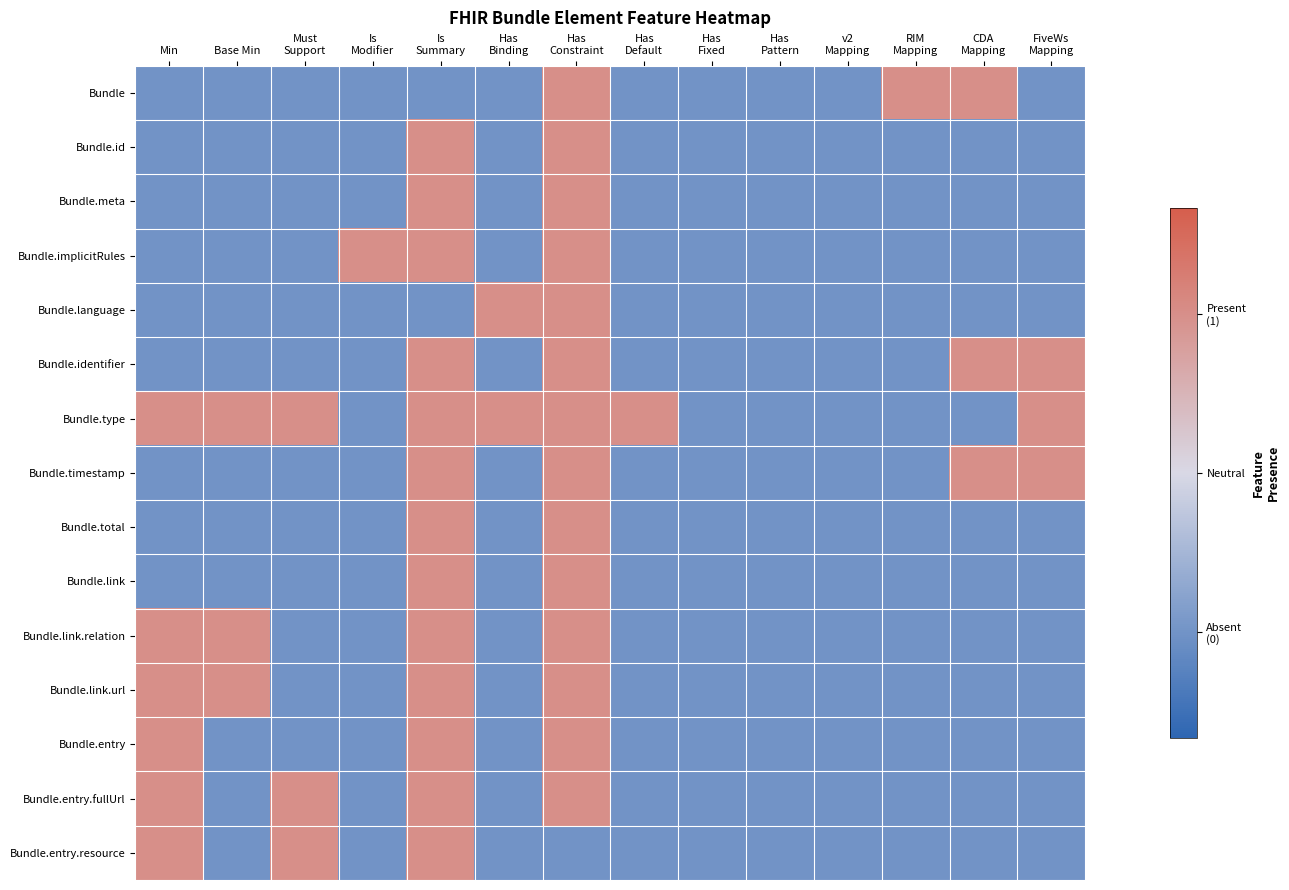

Reading left to right, transcribe all the data shown in this chart.

Bundle: Min=-0.1	Base Min=-0.1	Must
Support=-0.1	Is
Modifier=-0.1	Is
Summary=-0.1	Has
Binding=-0.1	Has
Constraint=0.1	Has
Default=-0.1	Has
Fixed=-0.1	Has
Pattern=-0.1	v2
Mapping=-0.1	RIM
Mapping=0.1	CDA
Mapping=0.1	FiveWs
Mapping=-0.1
Bundle.id: Min=-0.1	Base Min=-0.1	Must
Support=-0.1	Is
Modifier=-0.1	Is
Summary=0.1	Has
Binding=-0.1	Has
Constraint=0.1	Has
Default=-0.1	Has
Fixed=-0.1	Has
Pattern=-0.1	v2
Mapping=-0.1	RIM
Mapping=-0.1	CDA
Mapping=-0.1	FiveWs
Mapping=-0.1
Bundle.meta: Min=-0.1	Base Min=-0.1	Must
Support=-0.1	Is
Modifier=-0.1	Is
Summary=0.1	Has
Binding=-0.1	Has
Constraint=0.1	Has
Default=-0.1	Has
Fixed=-0.1	Has
Pattern=-0.1	v2
Mapping=-0.1	RIM
Mapping=-0.1	CDA
Mapping=-0.1	FiveWs
Mapping=-0.1
Bundle.implicitRules: Min=-0.1	Base Min=-0.1	Must
Support=-0.1	Is
Modifier=0.1	Is
Summary=0.1	Has
Binding=-0.1	Has
Constraint=0.1	Has
Default=-0.1	Has
Fixed=-0.1	Has
Pattern=-0.1	v2
Mapping=-0.1	RIM
Mapping=-0.1	CDA
Mapping=-0.1	FiveWs
Mapping=-0.1
Bundle.language: Min=-0.1	Base Min=-0.1	Must
Support=-0.1	Is
Modifier=-0.1	Is
Summary=-0.1	Has
Binding=0.1	Has
Constraint=0.1	Has
Default=-0.1	Has
Fixed=-0.1	Has
Pattern=-0.1	v2
Mapping=-0.1	RIM
Mapping=-0.1	CDA
Mapping=-0.1	FiveWs
Mapping=-0.1
Bundle.identifier: Min=-0.1	Base Min=-0.1	Must
Support=-0.1	Is
Modifier=-0.1	Is
Summary=0.1	Has
Binding=-0.1	Has
Constraint=0.1	Has
Default=-0.1	Has
Fixed=-0.1	Has
Pattern=-0.1	v2
Mapping=-0.1	RIM
Mapping=-0.1	CDA
Mapping=0.1	FiveWs
Mapping=0.1
Bundle.type: Min=0.1	Base Min=0.1	Must
Support=0.1	Is
Modifier=-0.1	Is
Summary=0.1	Has
Binding=0.1	Has
Constraint=0.1	Has
Default=0.1	Has
Fixed=-0.1	Has
Pattern=-0.1	v2
Mapping=-0.1	RIM
Mapping=-0.1	CDA
Mapping=-0.1	FiveWs
Mapping=0.1
Bundle.timestamp: Min=-0.1	Base Min=-0.1	Must
Support=-0.1	Is
Modifier=-0.1	Is
Summary=0.1	Has
Binding=-0.1	Has
Constraint=0.1	Has
Default=-0.1	Has
Fixed=-0.1	Has
Pattern=-0.1	v2
Mapping=-0.1	RIM
Mapping=-0.1	CDA
Mapping=0.1	FiveWs
Mapping=0.1
Bundle.total: Min=-0.1	Base Min=-0.1	Must
Support=-0.1	Is
Modifier=-0.1	Is
Summary=0.1	Has
Binding=-0.1	Has
Constraint=0.1	Has
Default=-0.1	Has
Fixed=-0.1	Has
Pattern=-0.1	v2
Mapping=-0.1	RIM
Mapping=-0.1	CDA
Mapping=-0.1	FiveWs
Mapping=-0.1
Bundle.link: Min=-0.1	Base Min=-0.1	Must
Support=-0.1	Is
Modifier=-0.1	Is
Summary=0.1	Has
Binding=-0.1	Has
Constraint=0.1	Has
Default=-0.1	Has
Fixed=-0.1	Has
Pattern=-0.1	v2
Mapping=-0.1	RIM
Mapping=-0.1	CDA
Mapping=-0.1	FiveWs
Mapping=-0.1
Bundle.link.relation: Min=0.1	Base Min=0.1	Must
Support=-0.1	Is
Modifier=-0.1	Is
Summary=0.1	Has
Binding=-0.1	Has
Constraint=0.1	Has
Default=-0.1	Has
Fixed=-0.1	Has
Pattern=-0.1	v2
Mapping=-0.1	RIM
Mapping=-0.1	CDA
Mapping=-0.1	FiveWs
Mapping=-0.1
Bundle.link.url: Min=0.1	Base Min=0.1	Must
Support=-0.1	Is
Modifier=-0.1	Is
Summary=0.1	Has
Binding=-0.1	Has
Constraint=0.1	Has
Default=-0.1	Has
Fixed=-0.1	Has
Pattern=-0.1	v2
Mapping=-0.1	RIM
Mapping=-0.1	CDA
Mapping=-0.1	FiveWs
Mapping=-0.1
Bundle.entry: Min=0.1	Base Min=-0.1	Must
Support=-0.1	Is
Modifier=-0.1	Is
Summary=0.1	Has
Binding=-0.1	Has
Constraint=0.1	Has
Default=-0.1	Has
Fixed=-0.1	Has
Pattern=-0.1	v2
Mapping=-0.1	RIM
Mapping=-0.1	CDA
Mapping=-0.1	FiveWs
Mapping=-0.1
Bundle.entry.fullUrl: Min=0.1	Base Min=-0.1	Must
Support=0.1	Is
Modifier=-0.1	Is
Summary=0.1	Has
Binding=-0.1	Has
Constraint=0.1	Has
Default=-0.1	Has
Fixed=-0.1	Has
Pattern=-0.1	v2
Mapping=-0.1	RIM
Mapping=-0.1	CDA
Mapping=-0.1	FiveWs
Mapping=-0.1
Bundle.entry.resource: Min=0.1	Base Min=-0.1	Must
Support=0.1	Is
Modifier=-0.1	Is
Summary=0.1	Has
Binding=-0.1	Has
Constraint=-0.1	Has
Default=-0.1	Has
Fixed=-0.1	Has
Pattern=-0.1	v2
Mapping=-0.1	RIM
Mapping=-0.1	CDA
Mapping=-0.1	FiveWs
Mapping=-0.1